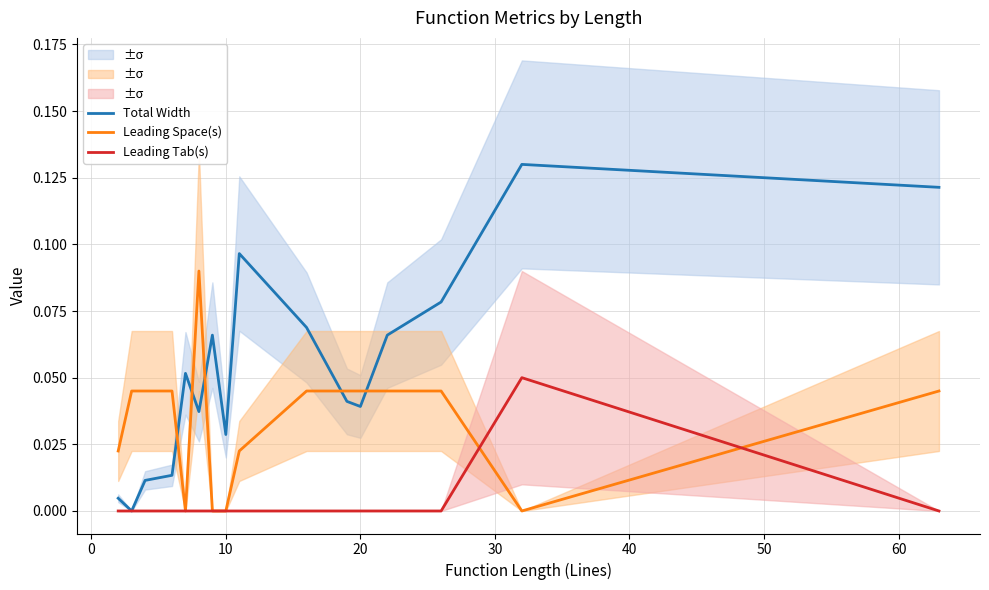

True or false: Leading Space(s) has a value of -0.1 at 10.

False